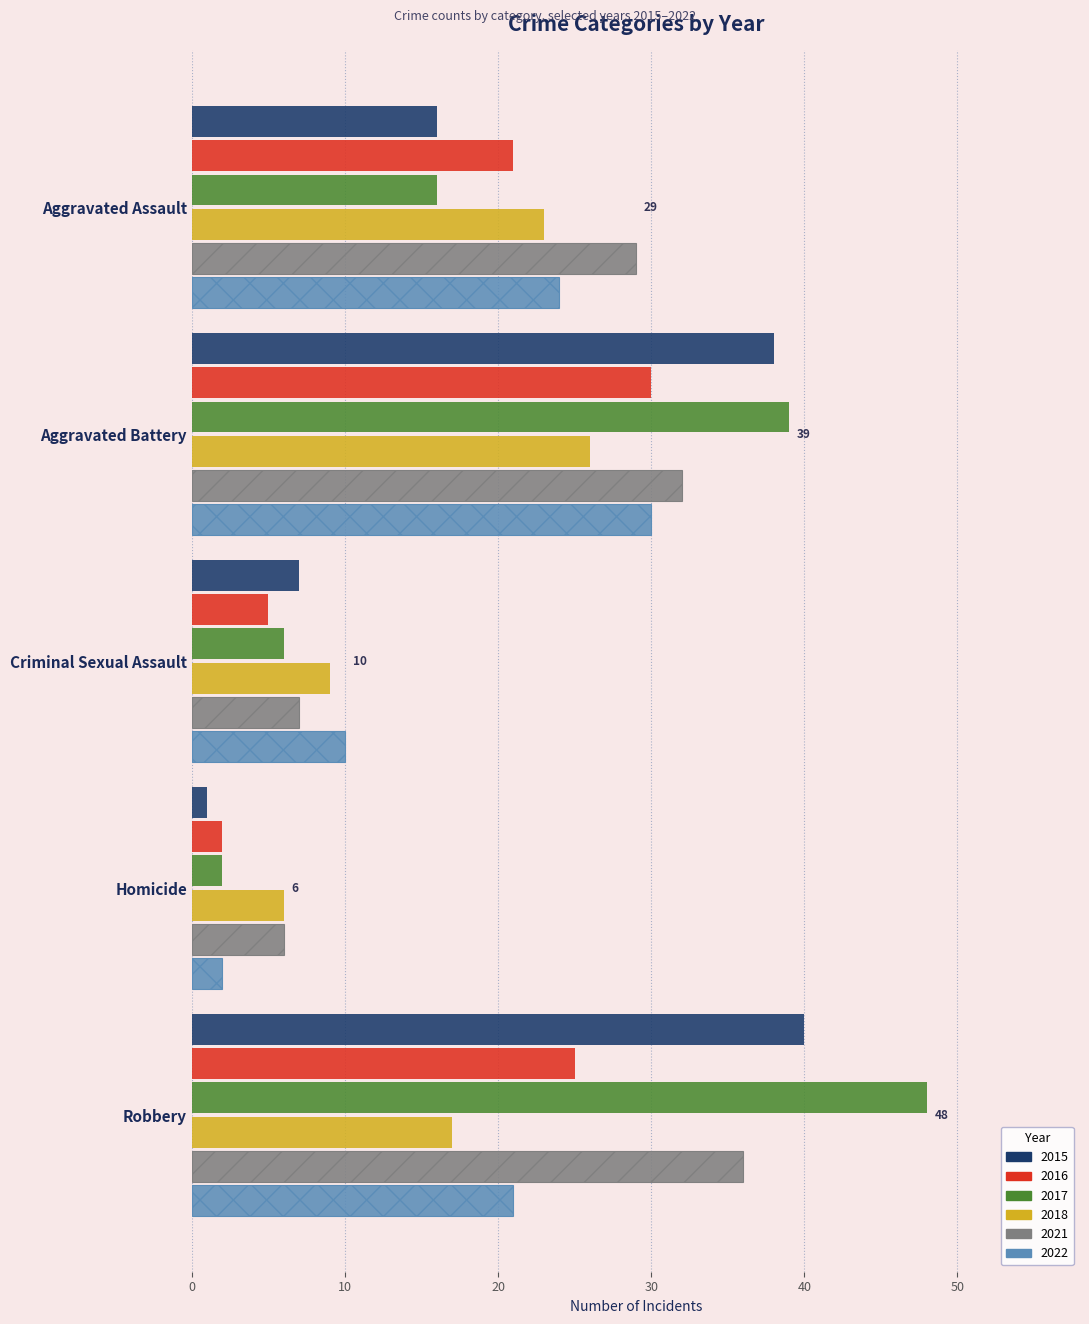

Reading right to left, what are all the values shown in this chart?

2015: 40	1	7	38	16
2016: 25	2	5	30	21
2017: 48	2	6	39	16
2018: 17	6	9	26	23
2021: 36	6	7	32	29
2022: 21	2	10	30	24